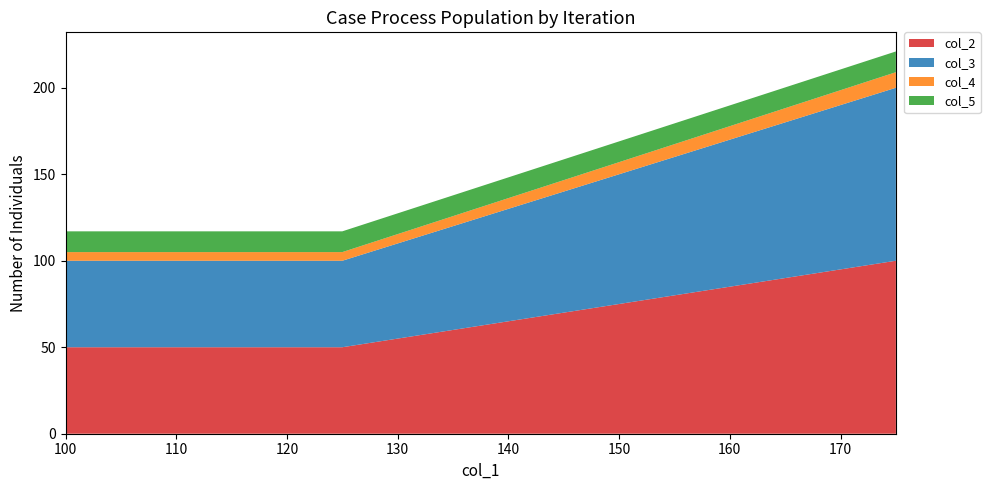

Reading right to left, extract all data points from this chart.

col_2: 100=50	125=50	175=100
col_3: 100=50	125=50	175=100
col_4: 100=5	125=5	175=9
col_5: 100=12	125=12	175=12